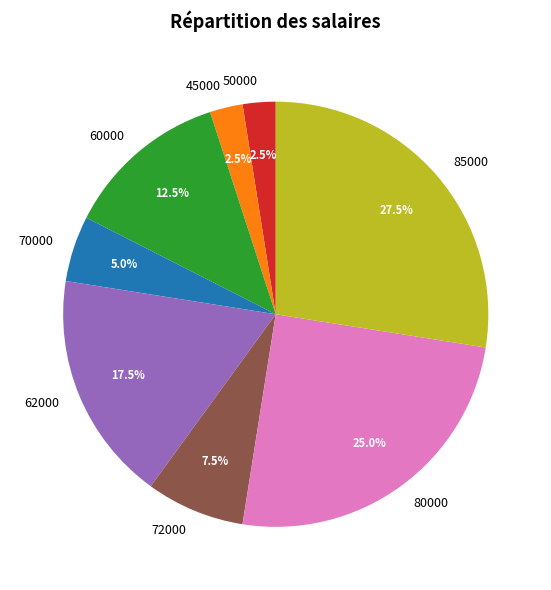

Is 45000 the majority of the pie?

No